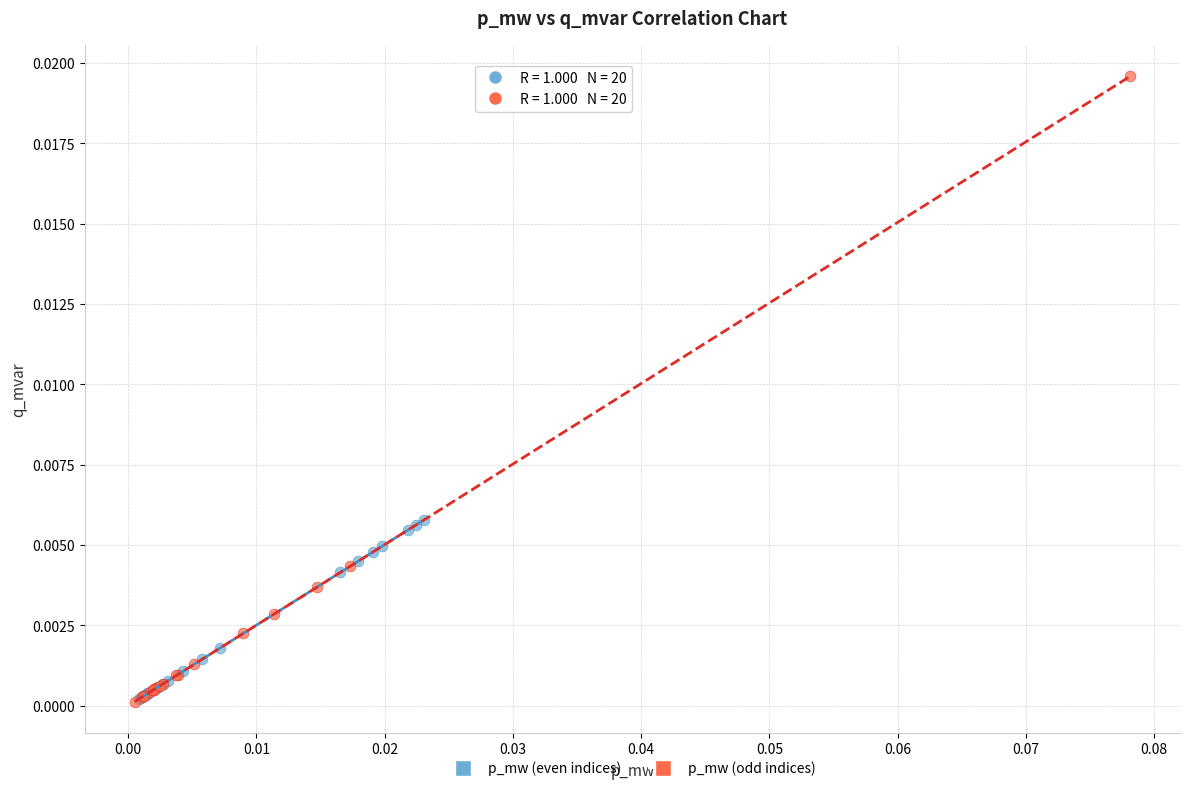

Which series contains the highest Y value?

p_mw (odd indices)